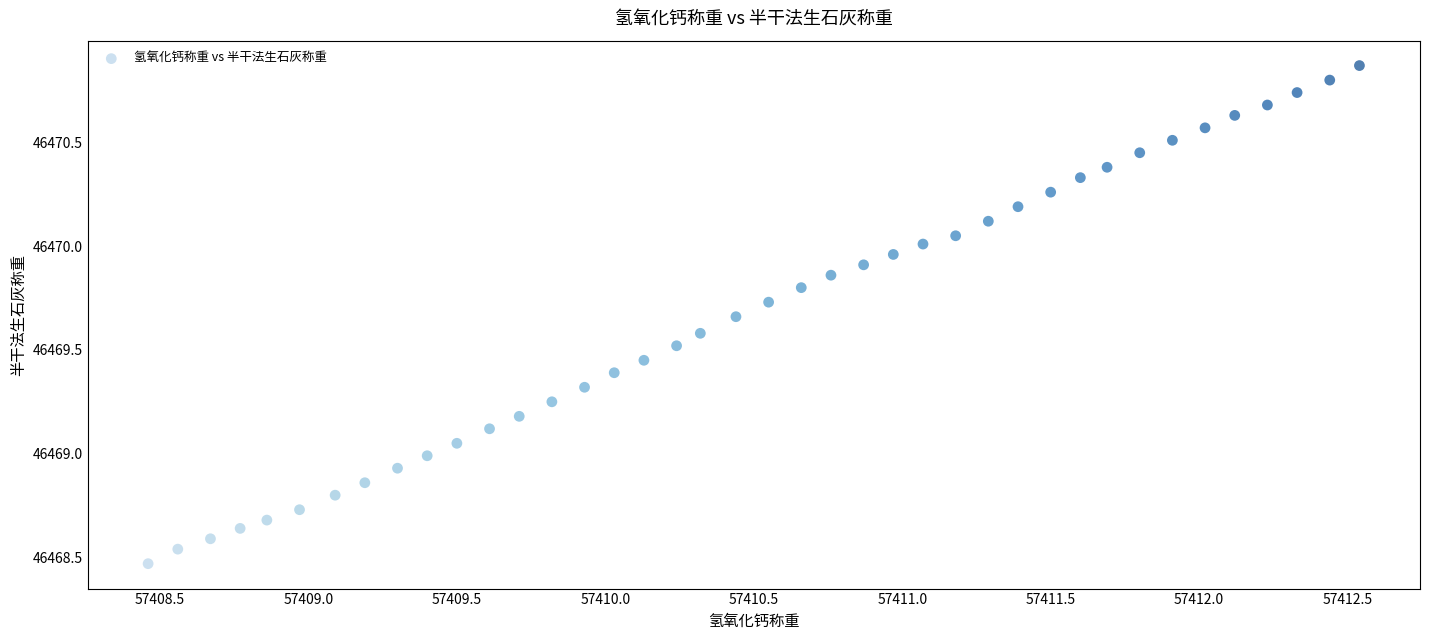

What is the range of X values (max minus min)?

4.1